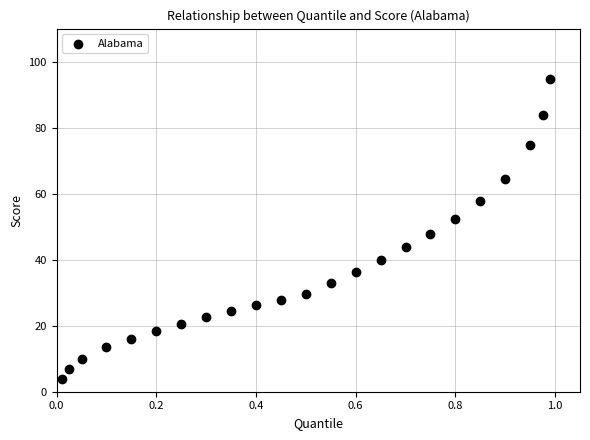

What Y value in the scatter plot is closest to 49?

47.7